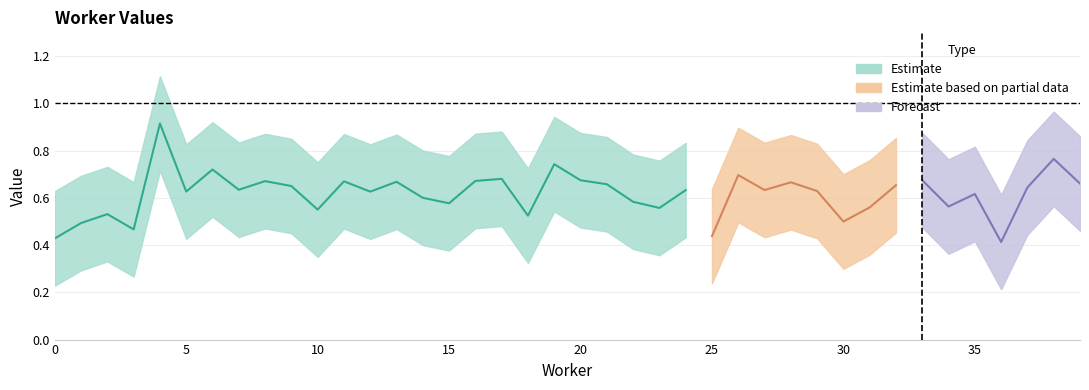

In upper, how many points are higher than both neighbors (excluding endpoints)?

14